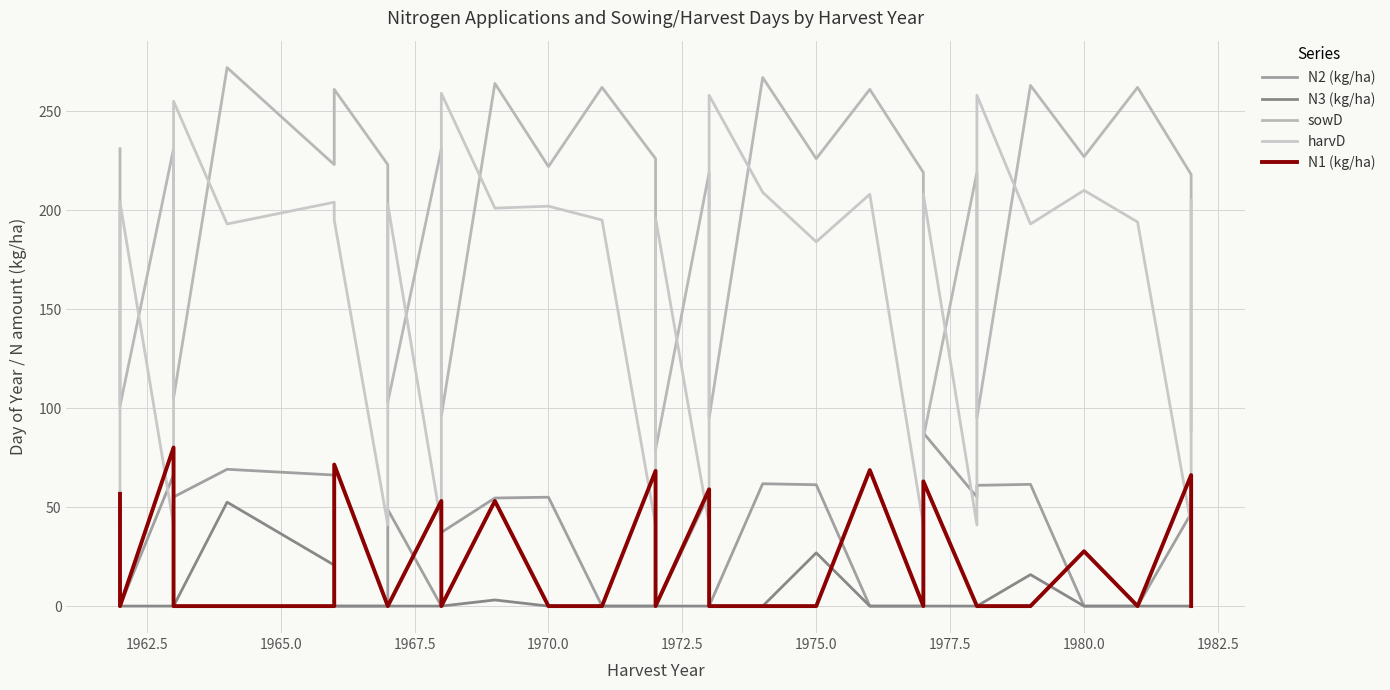

True or false: N3 (kg/ha) and harvD intersect in this chart.

False